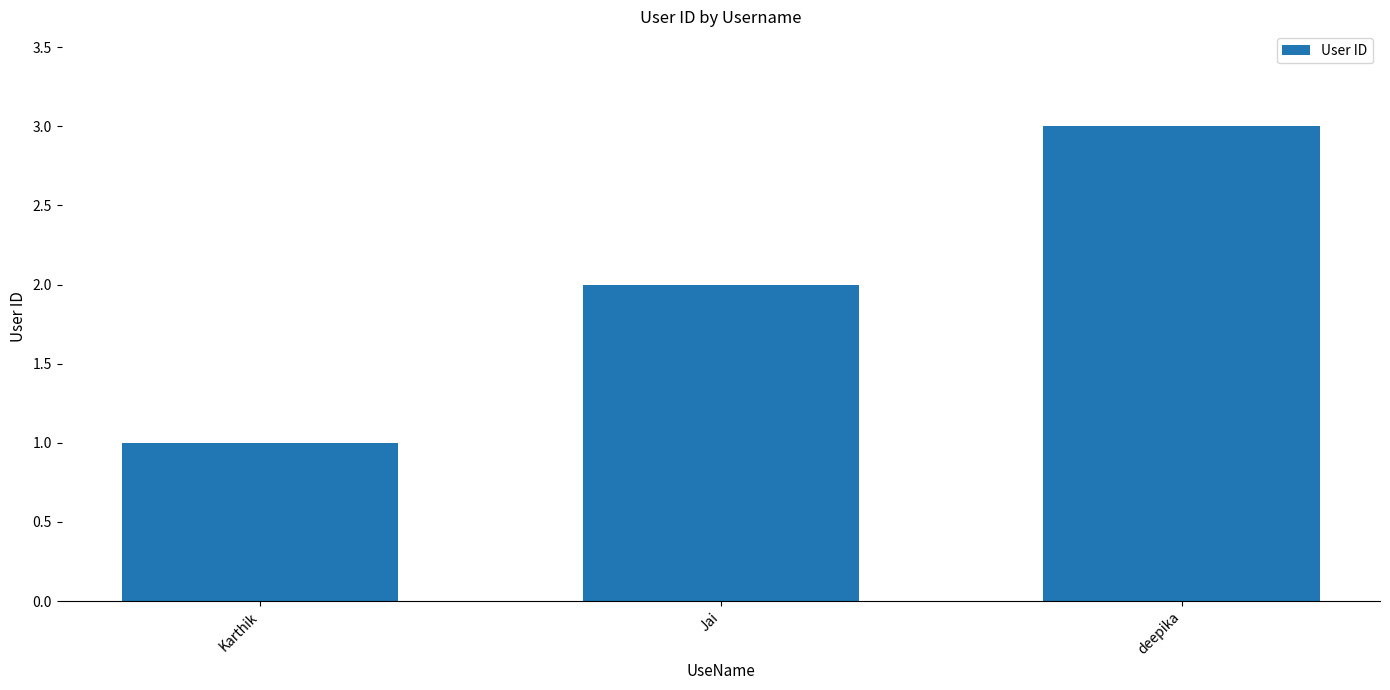

What is the difference between the maximum and minimum values?

2